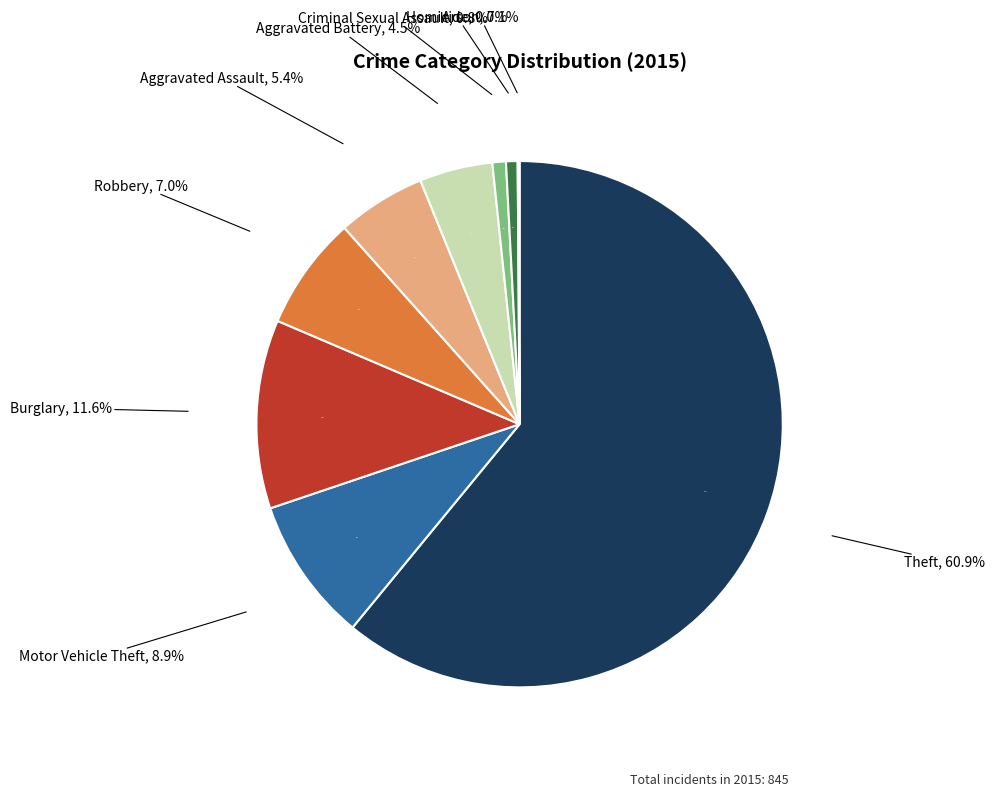

To the nearest percent, what is the difference between the largest and smallest slice percentages?

61%